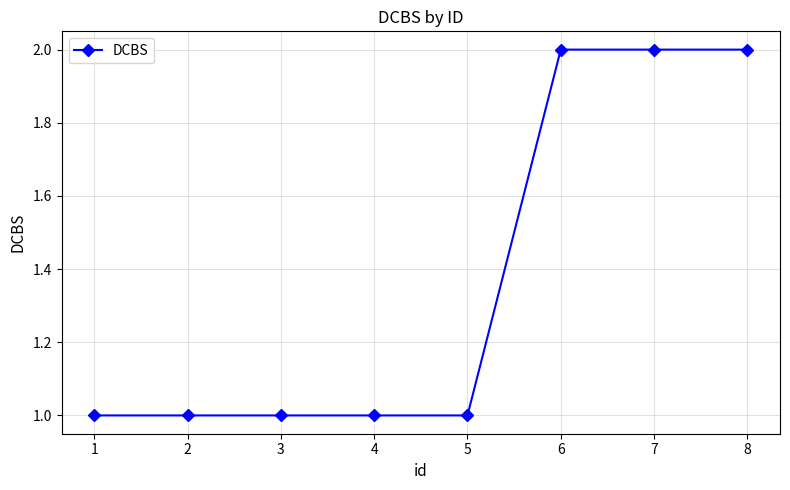

What is the average value?

1